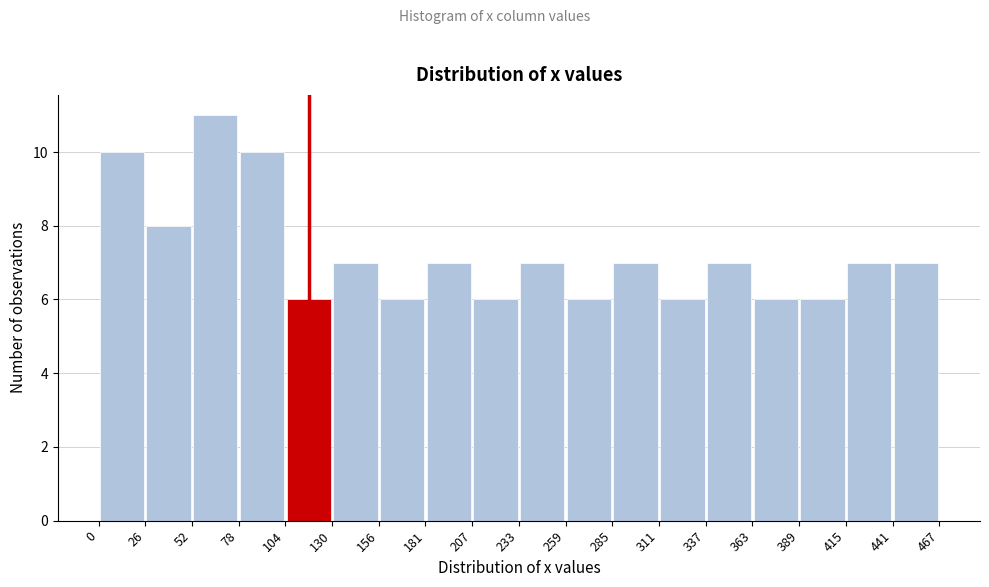

Reading left to right, transcribe this chart: for each bar, give the range it covers on the x-axis and its height. The values are not printed on the chart, so give them approximately, as read against the axis.

0 to 26: 10
26 to 52: 8
52 to 78: 11
78 to 104: 10
104 to 130: 6
130 to 156: 7
156 to 181: 6
181 to 207: 7
207 to 233: 6
233 to 259: 7
259 to 285: 6
285 to 311: 7
311 to 337: 6
337 to 363: 7
363 to 389: 6
389 to 415: 6
415 to 441: 7
441 to 467: 7